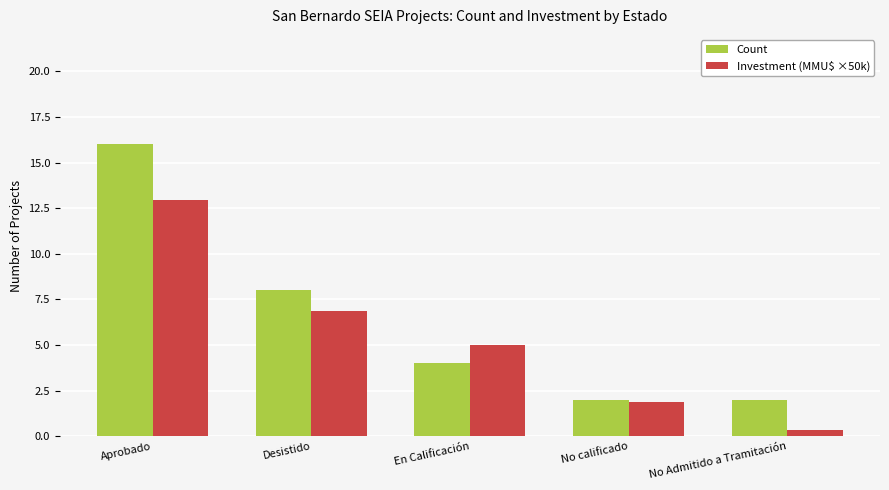

At which category is the sum across all series the highest?

Aprobado